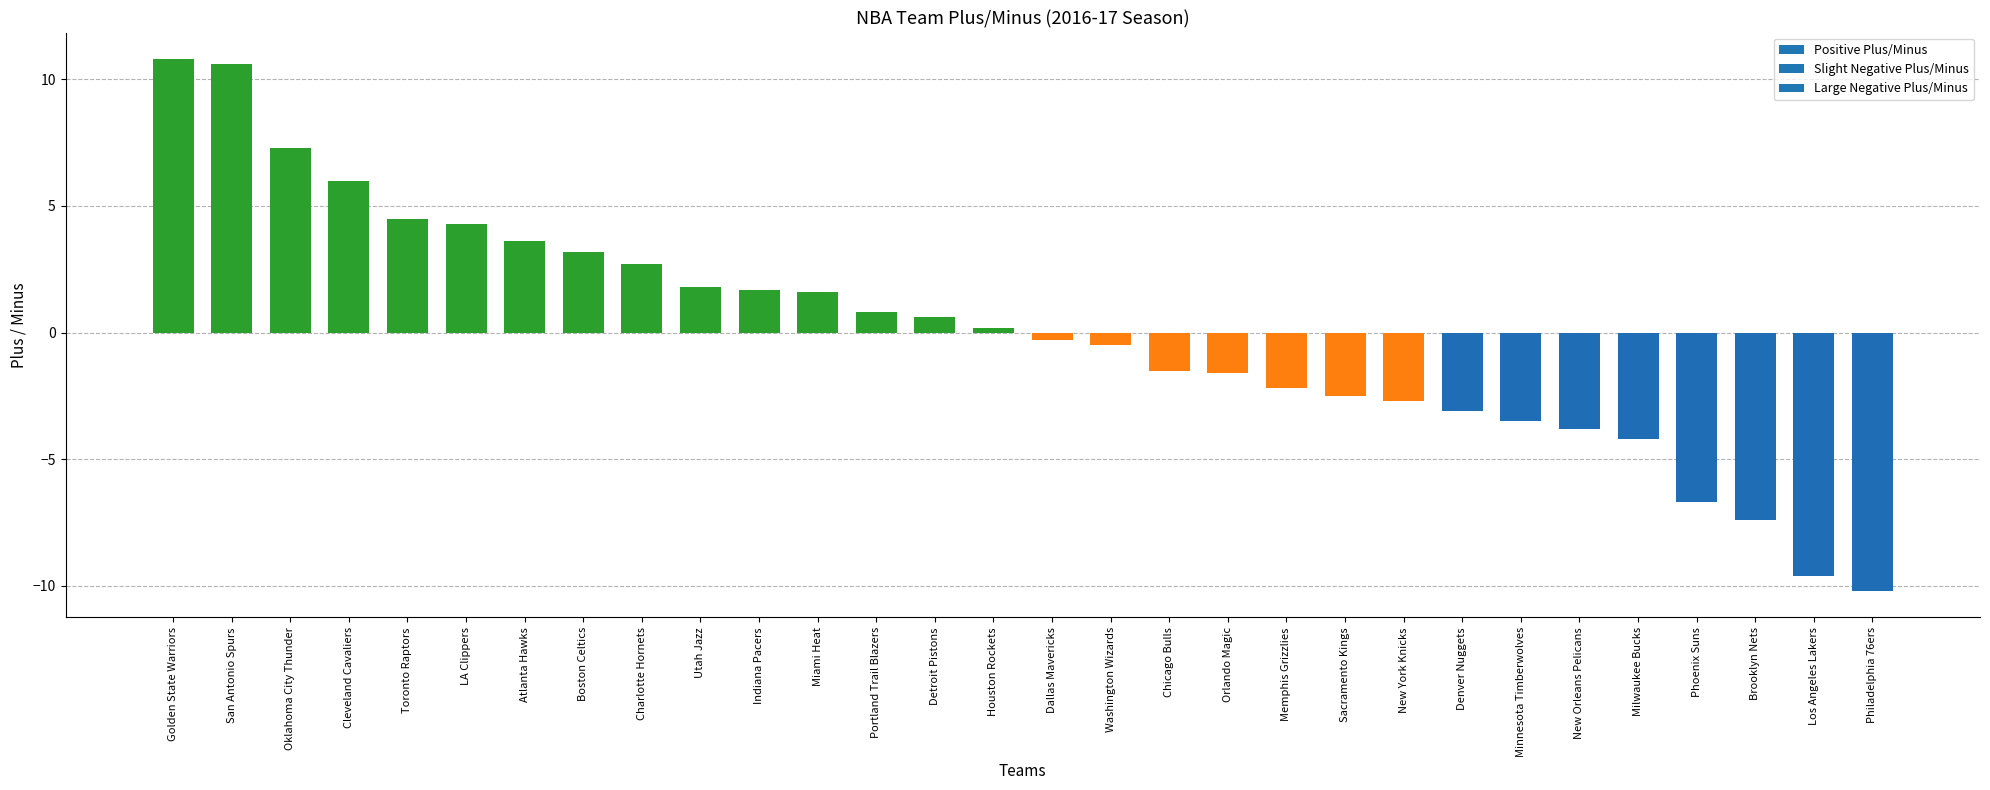

True or false: the data shows -0.5 at Washington Wizards.

True